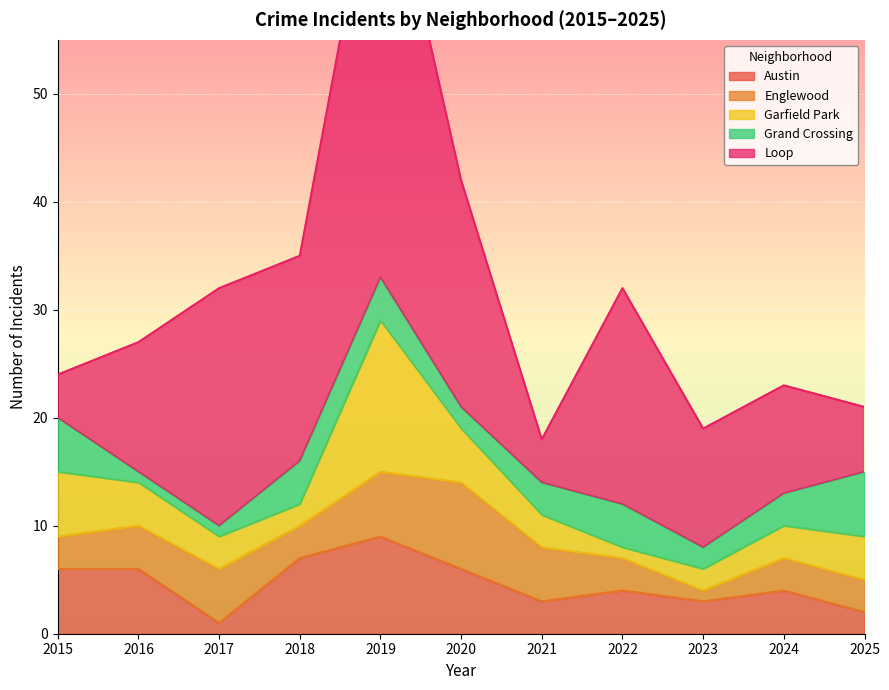

What is the difference between the Englewood values at 2015 and 2023?

2